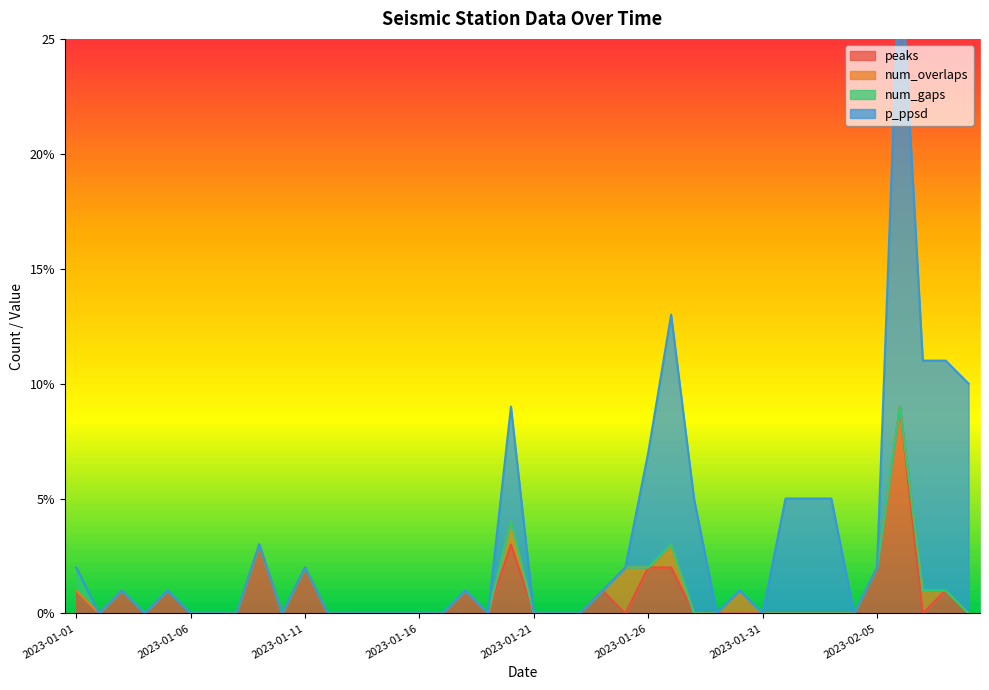

What is the label of the 1st point from the left?

2023-01-01